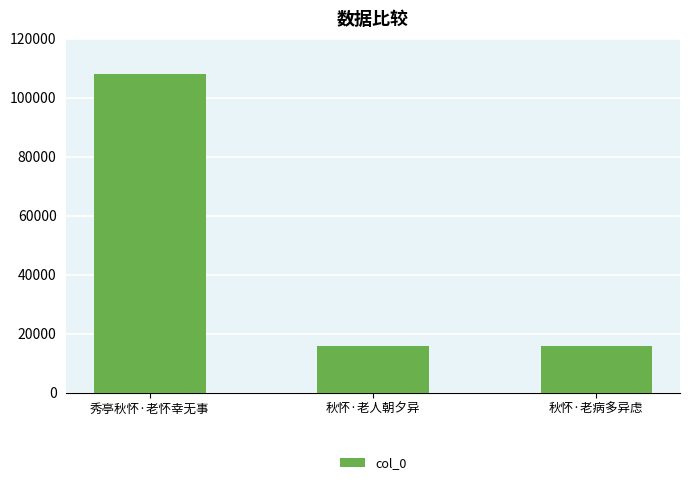

Between 秋怀·老病多异虑 and 秀亭秋怀·老怀幸无事, which is larger?

秀亭秋怀·老怀幸无事